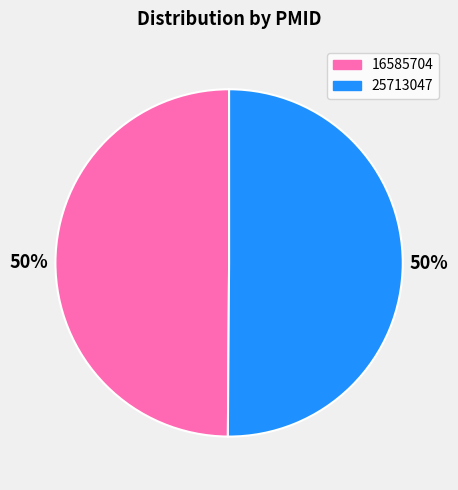

To the nearest percent, what is the average slice percentage?

50%